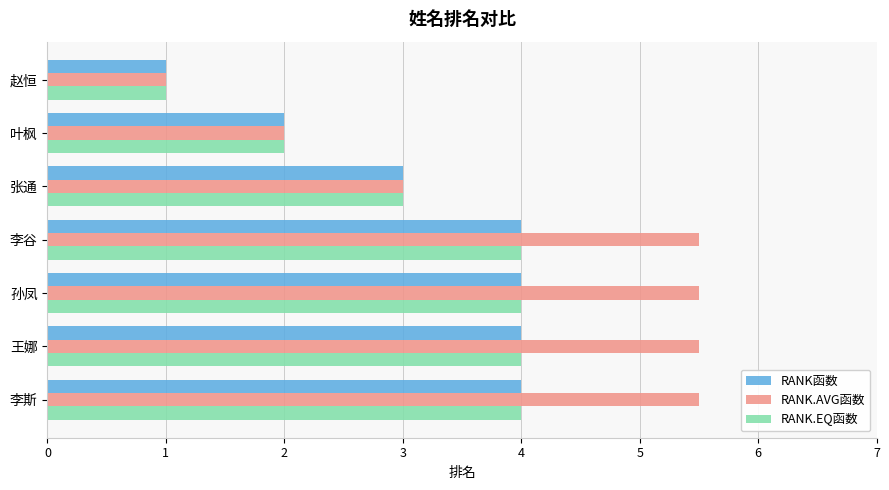

Which series has the largest range (max minus min)?

RANK.AVG函数